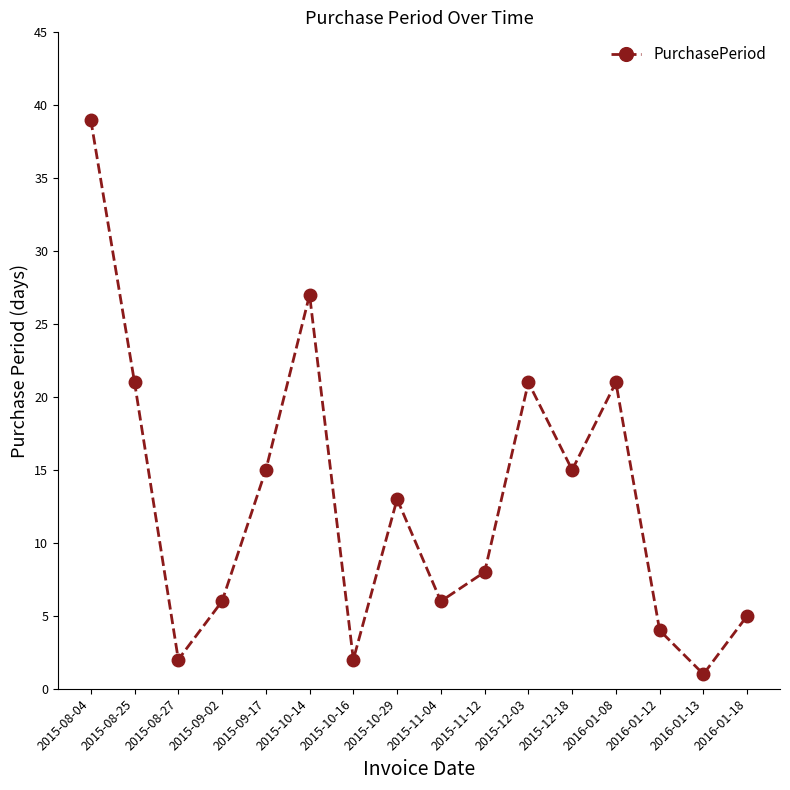

Is it true that the value at 2016-01-18 is 5?

True